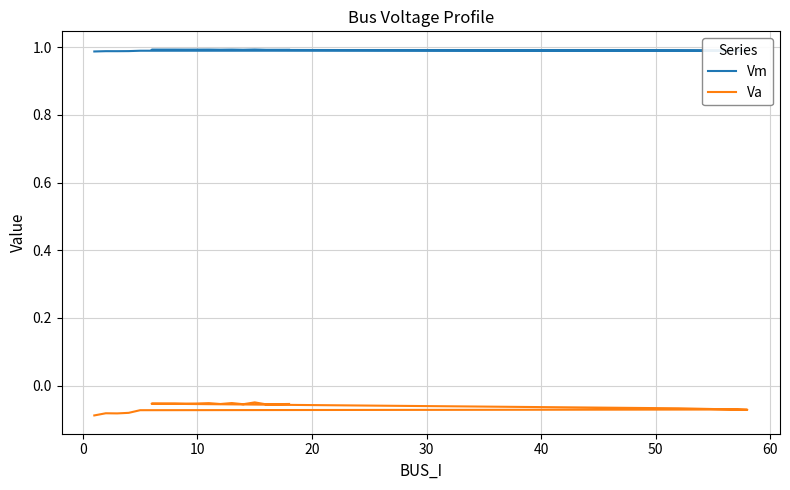

Is this an area chart (filled region under the line)?

No